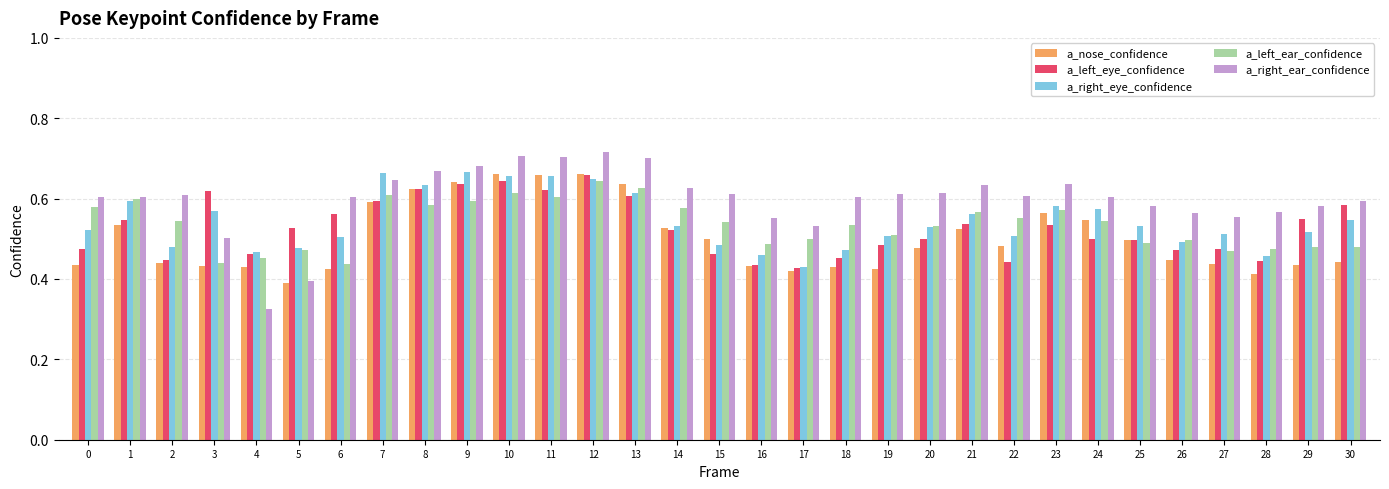

What is the sum of the a_left_eye_confidence values at 17 and 14?

1.0